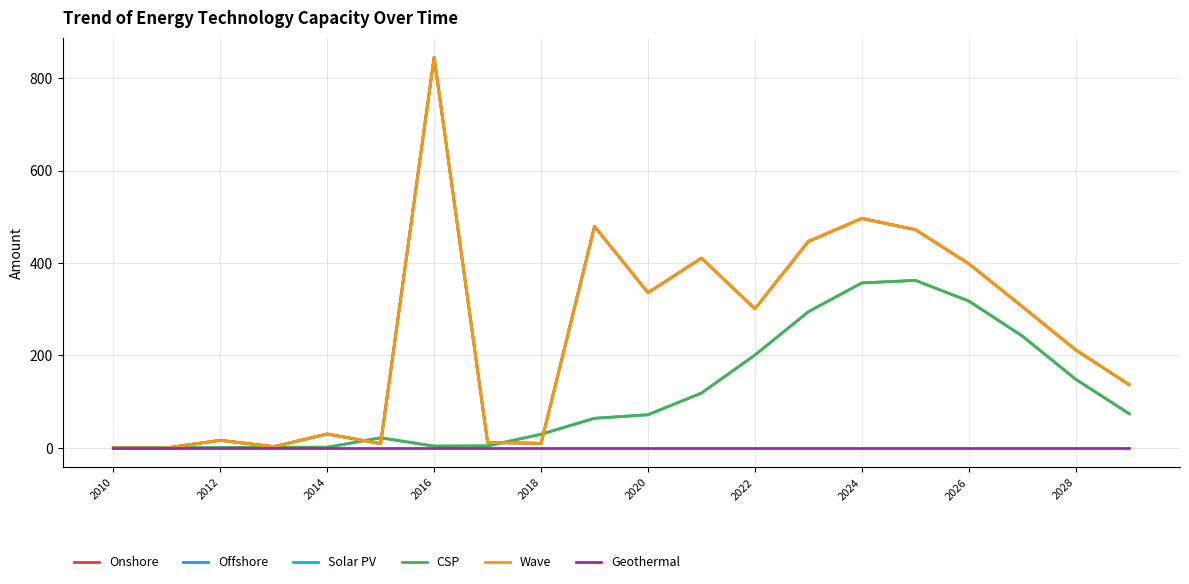

Does the chart display data point markers on the line(s)?

No